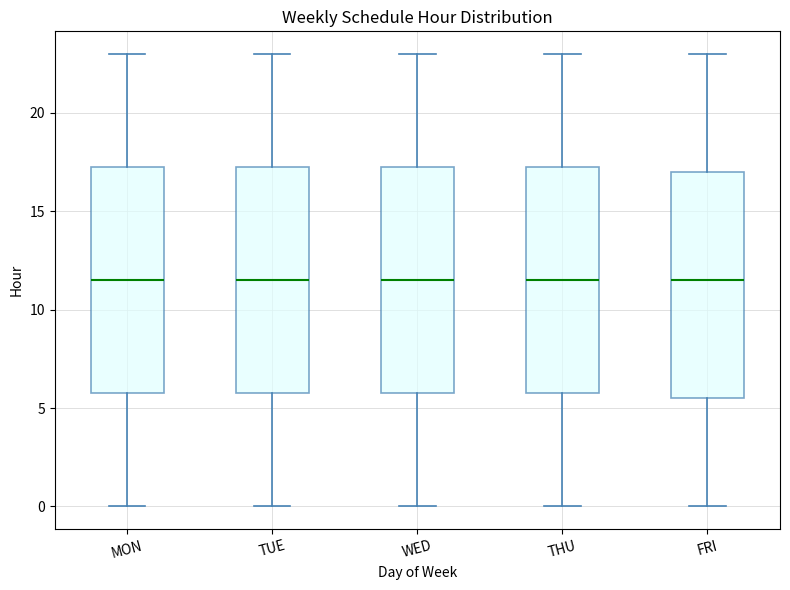

Reading left to right, read every box against the y-axis: the position of its median line, the range the box covers, and the ends of its whiskers. The values are not printed on the chart, so give them approximately, as read against the axis.

MON: median 11.5, box 6.0 to 17.5, whiskers 0.0 to 23.0
TUE: median 11.5, box 6.0 to 17.5, whiskers 0.0 to 23.0
WED: median 11.5, box 6.0 to 17.5, whiskers 0.0 to 23.0
THU: median 11.5, box 6.0 to 17.5, whiskers 0.0 to 23.0
FRI: median 11.5, box 5.5 to 17.0, whiskers 0.0 to 23.0